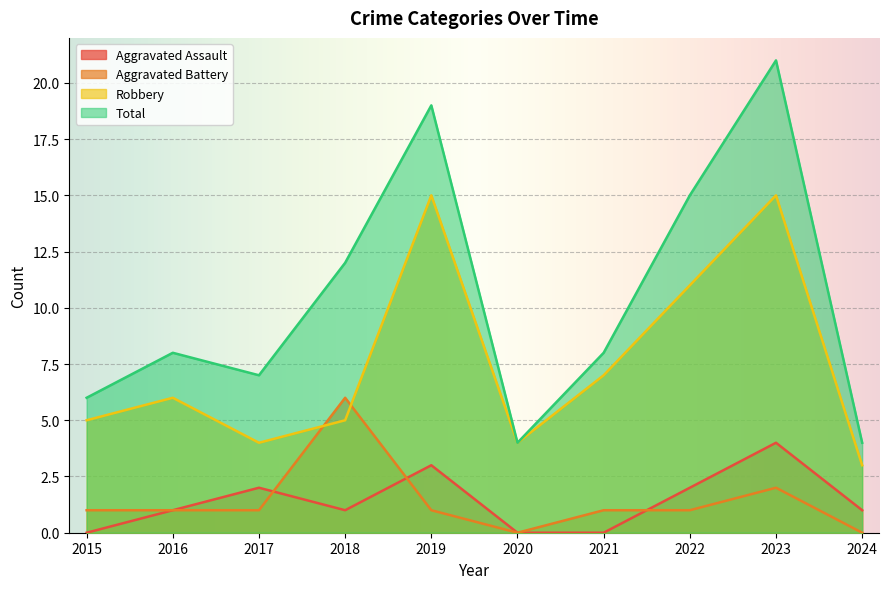

What is the difference between the maximum and minimum values in the Aggravated Assault series?

4